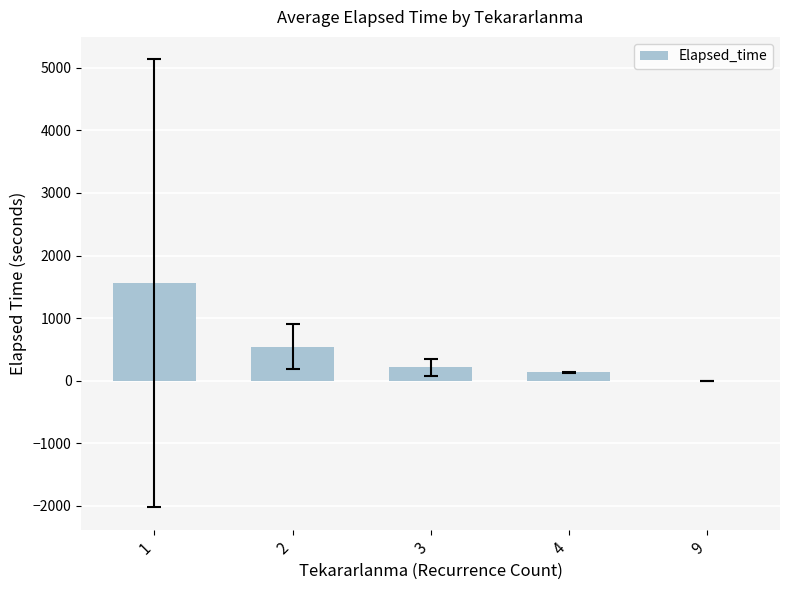

Which has a higher value, 2 or 1?

1